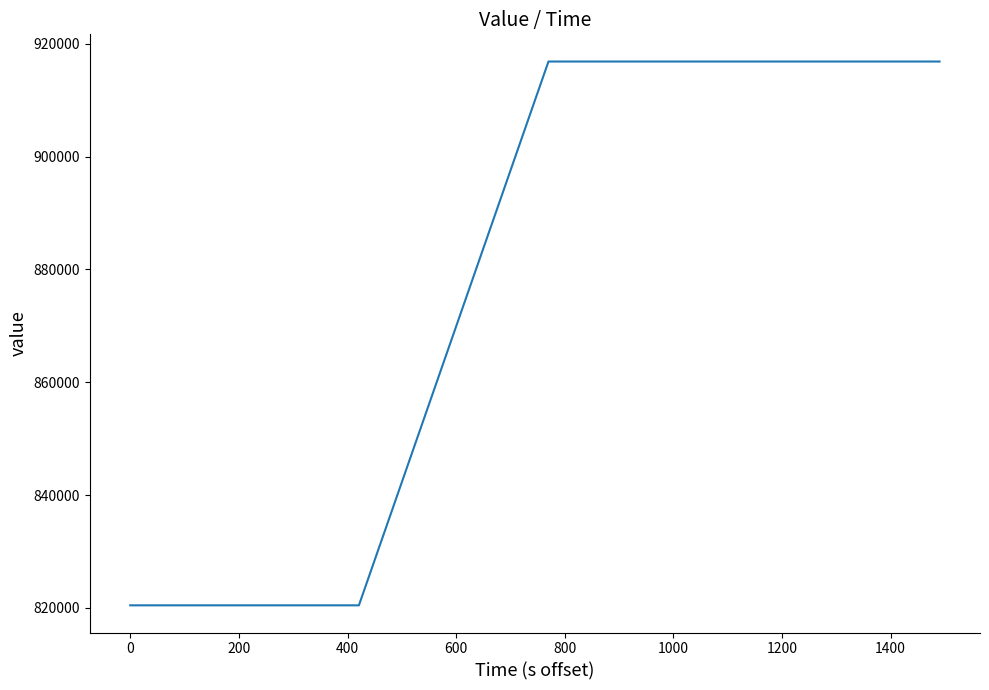

What is the difference between the maximum and minimum values?

96401